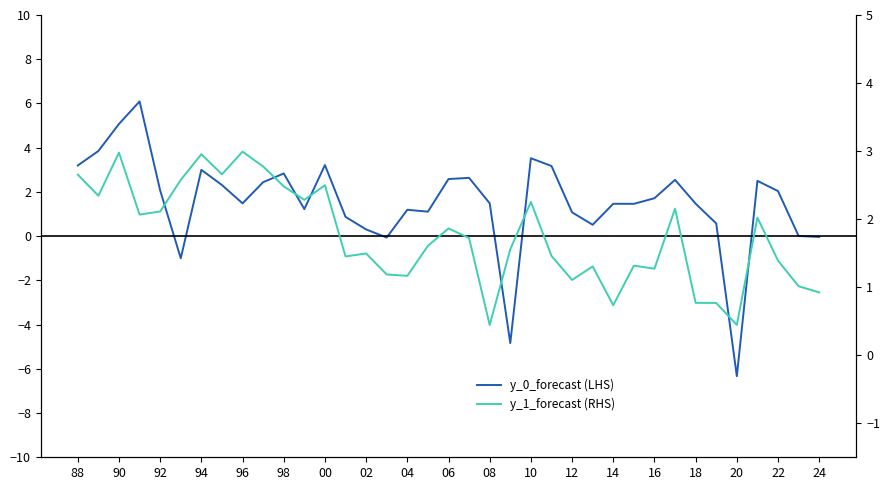

What is the sum of all y_0_forecast (LHS) values?

56.7